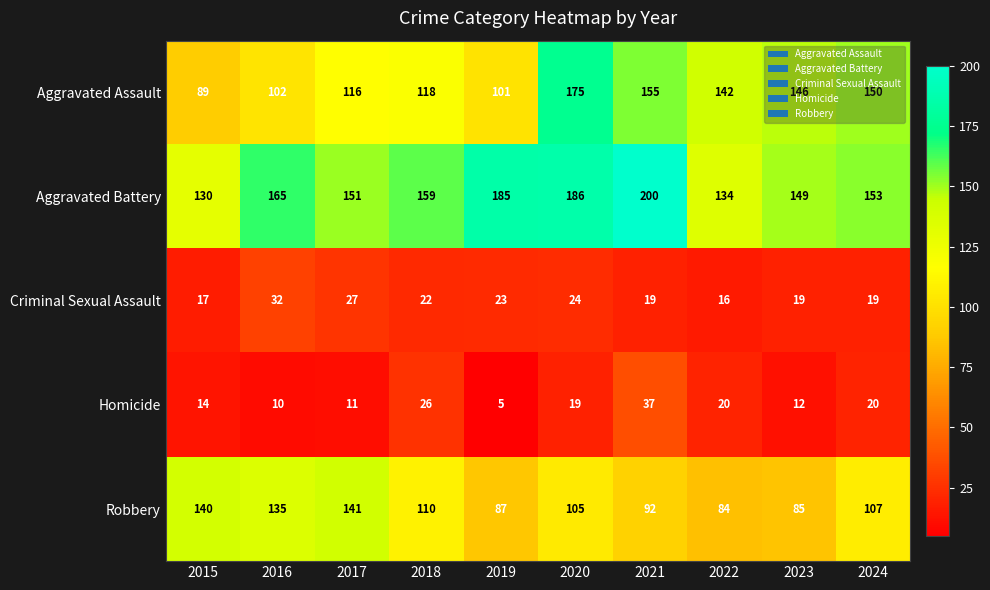

At which category is the sum across all series the highest?

2020